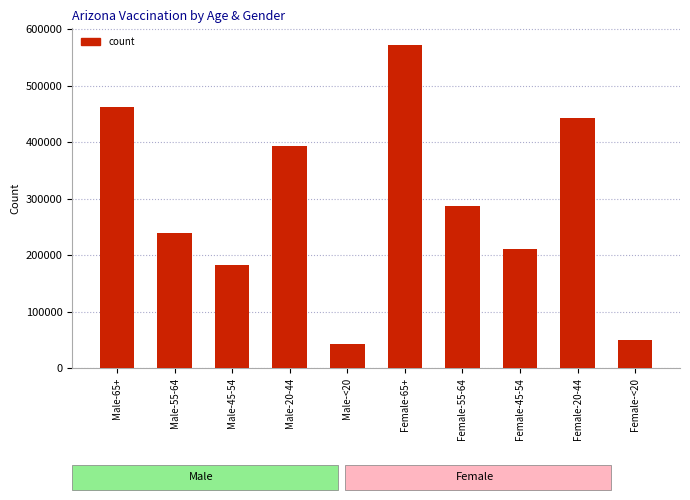

What is the maximum value shown in the chart?

573308